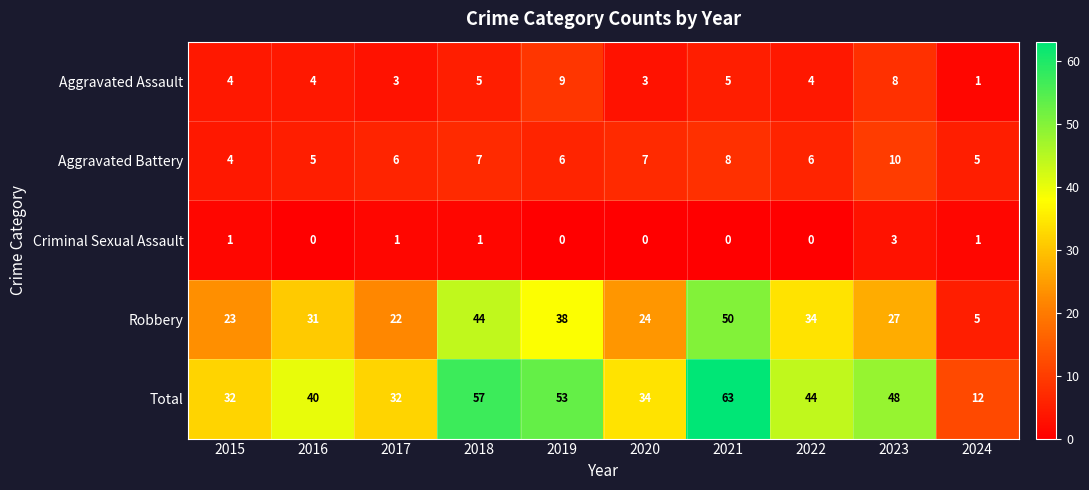

At which category does the chart reach its peak across all series?

2021